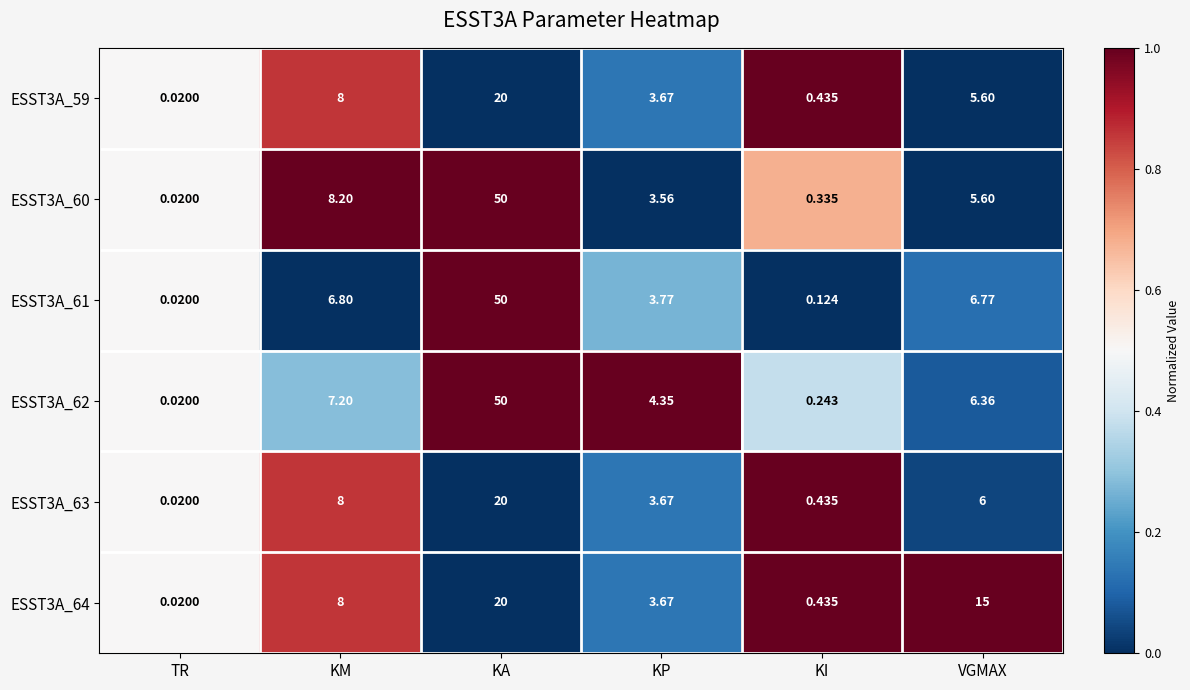

How many distinct data groups are displayed?

6